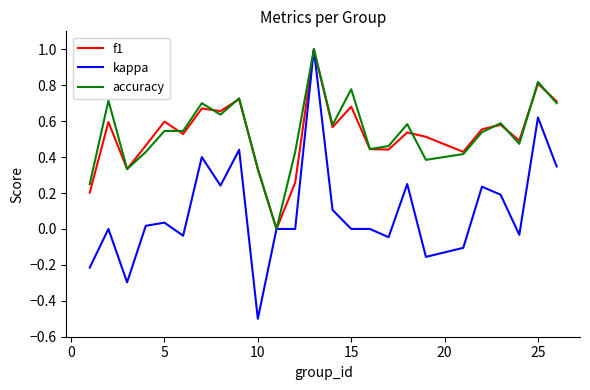

Which series has the largest range (max minus min)?

kappa